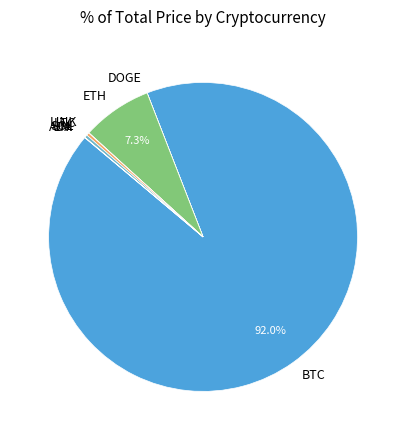

What is the majority slice?

BTC